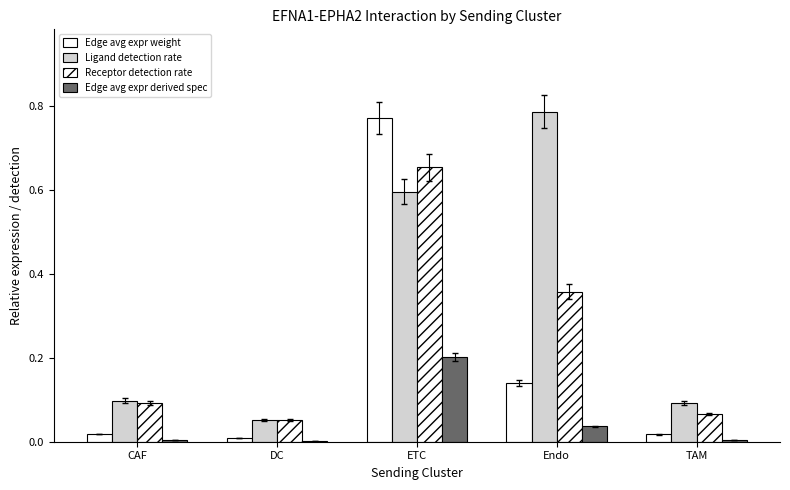

Which category has the highest value in the Edge avg expr weight series?

ETC